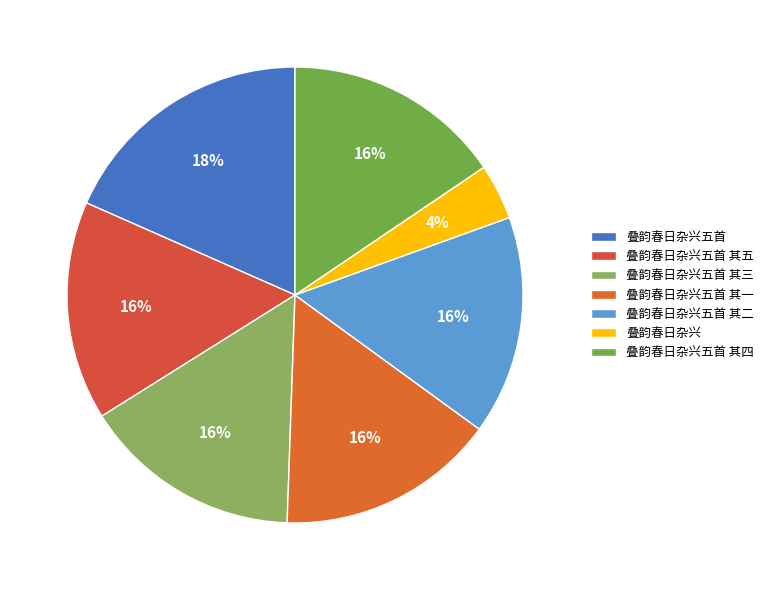

How many segments does this pie chart have?

7